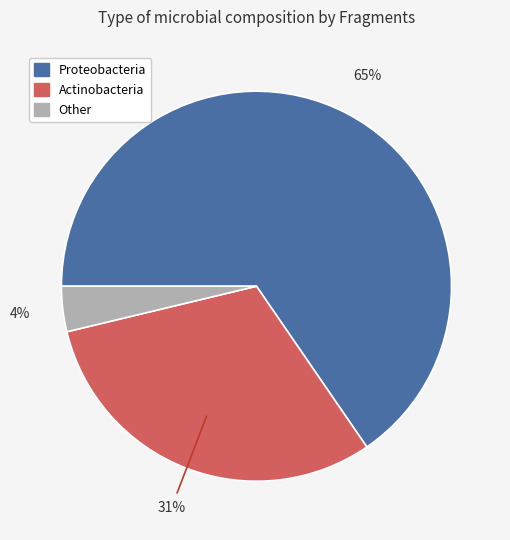

Does any single category account for the majority?

Yes